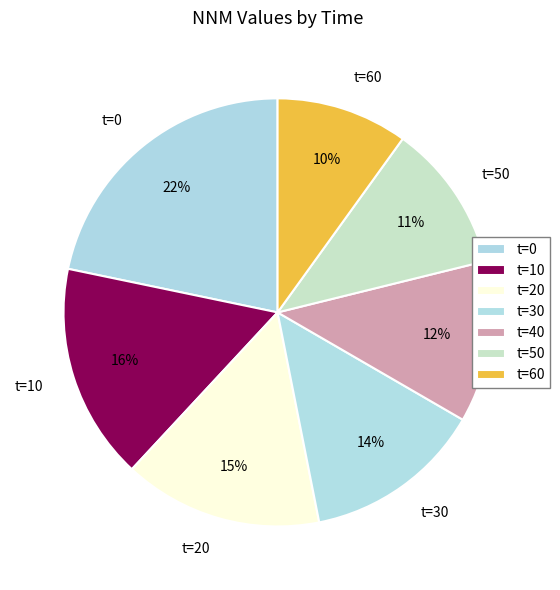

Rank the categories by value from highest to lowest.

t=0, t=10, t=20, t=30, t=40, t=50, t=60